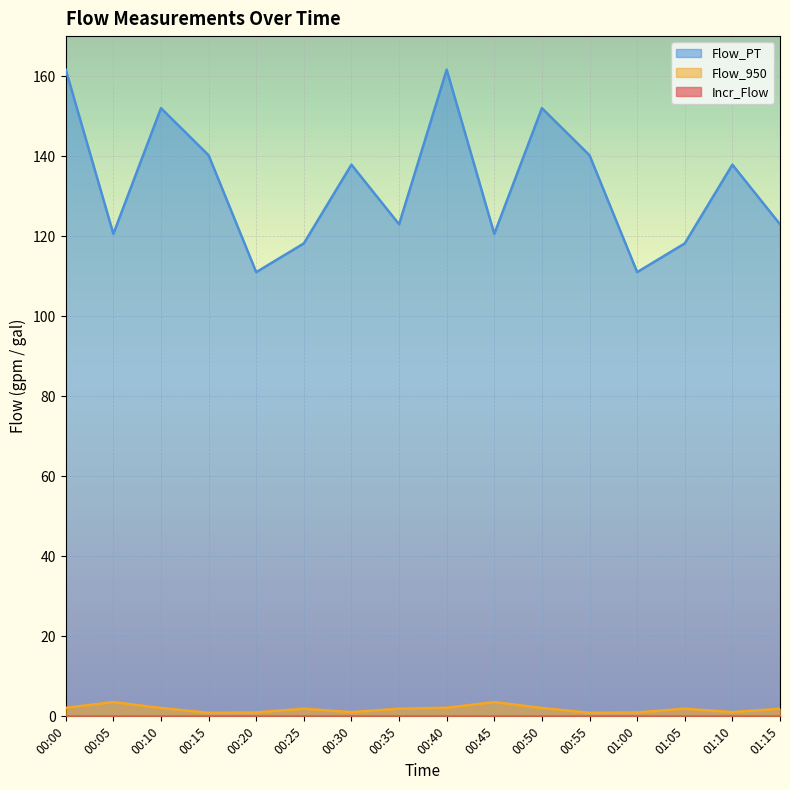

How many interior local peaks does the Flow_PT series have?

5